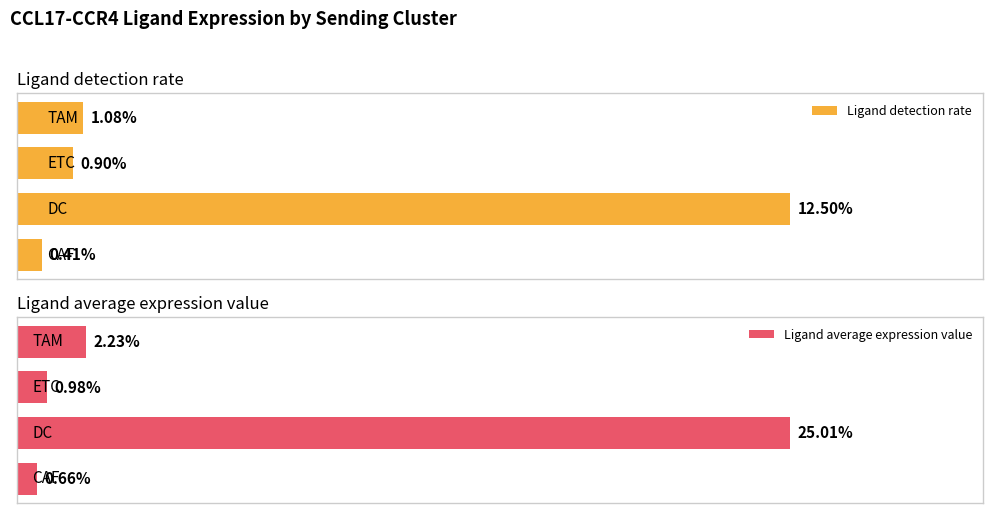

How many groups of bars are there?

4